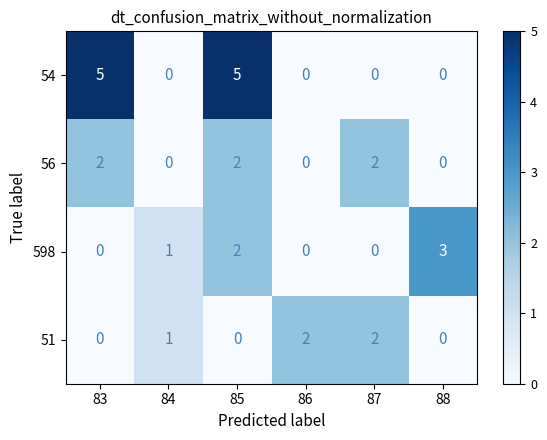

Which series has the largest range (max minus min)?

54